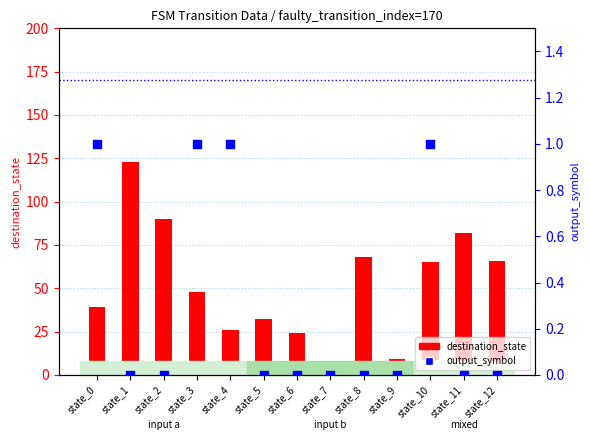

At how many categories does at least one series exceed 109?

1